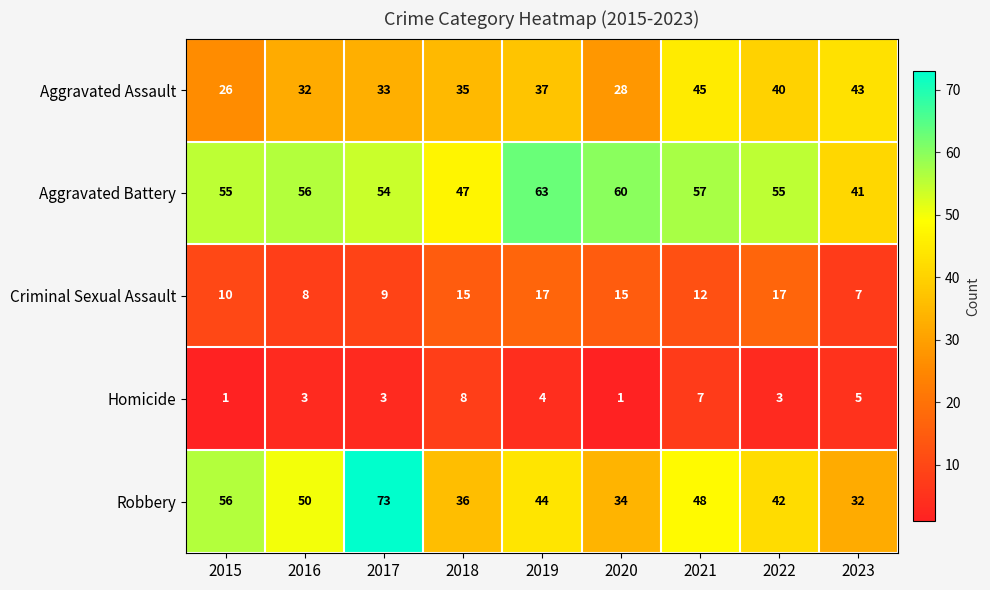

What is the spread (max minus min) of values at 2020?

59